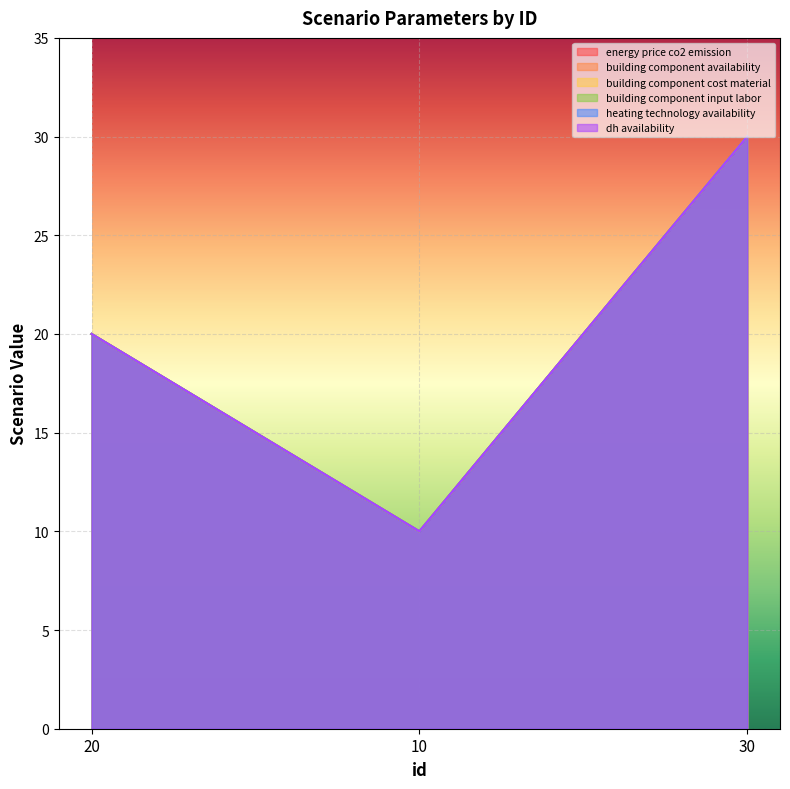

Does the chart display data point markers on the line(s)?

No